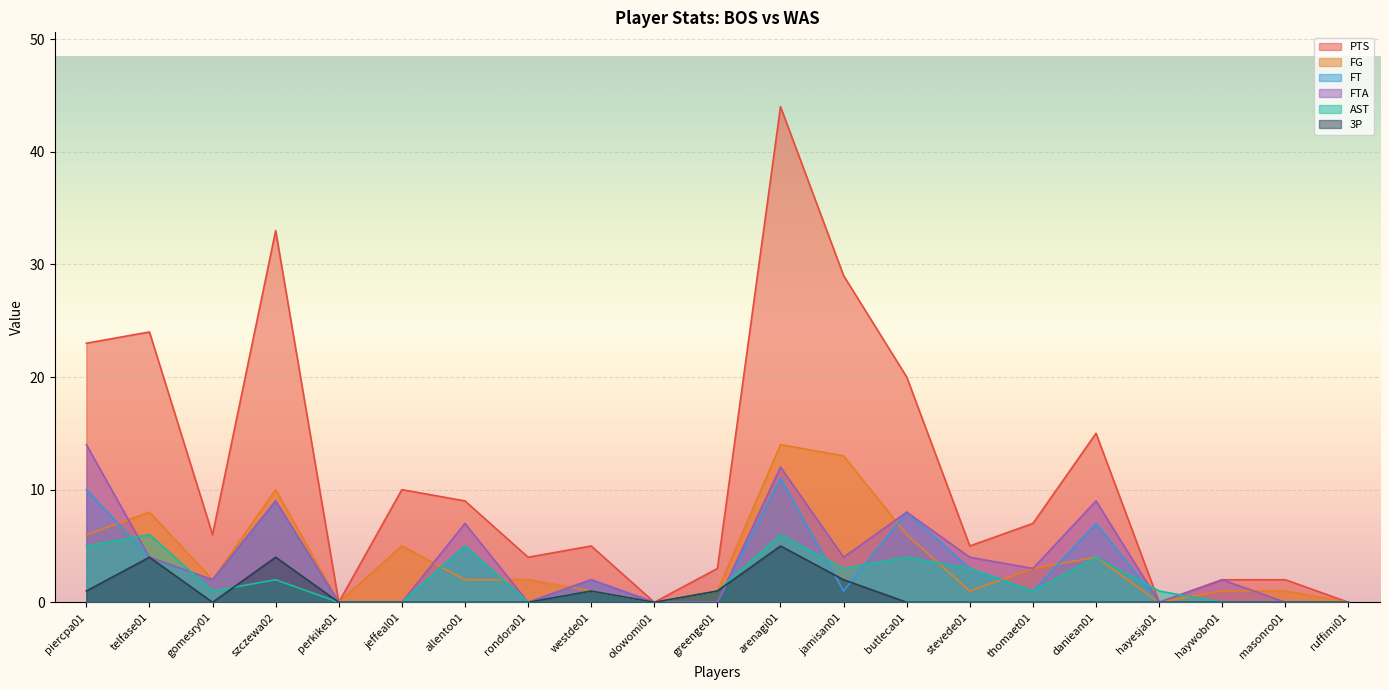

What is the difference between the maximum and minimum values in the AST series?

6